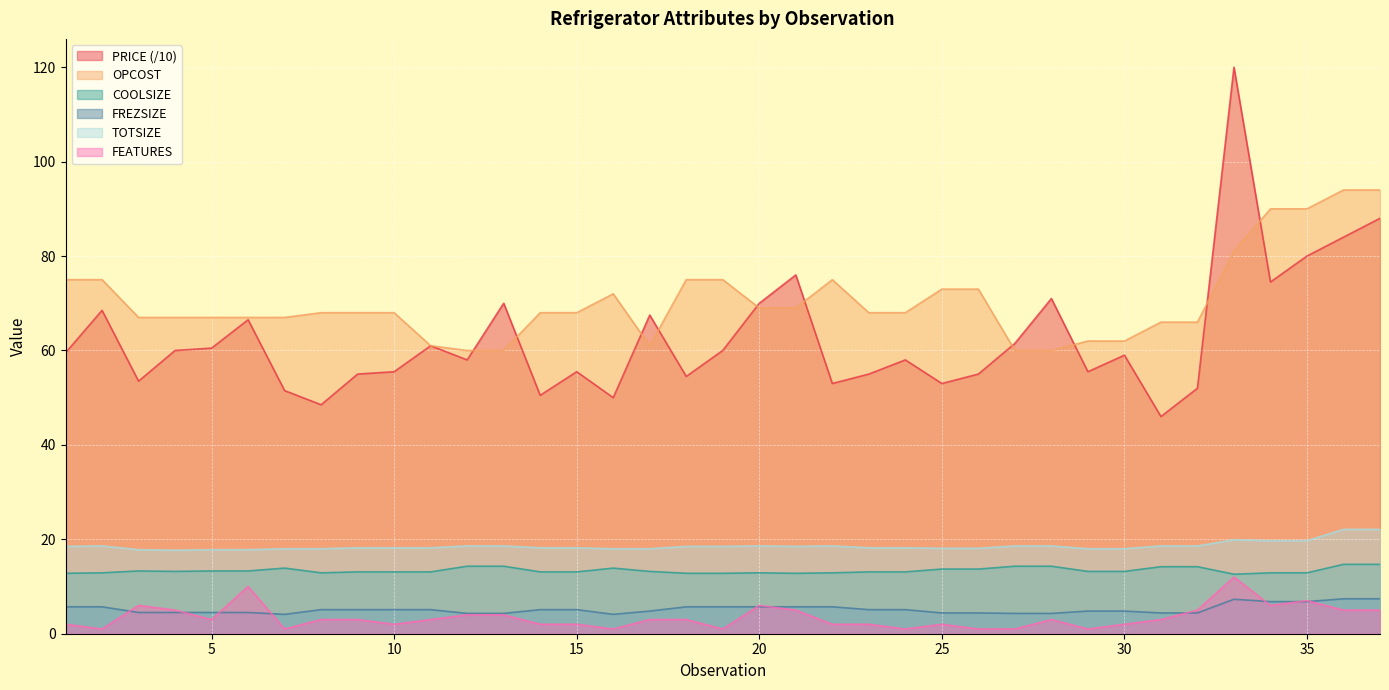

The COOLSIZE series shows 21.6 at 31. True or false?

False